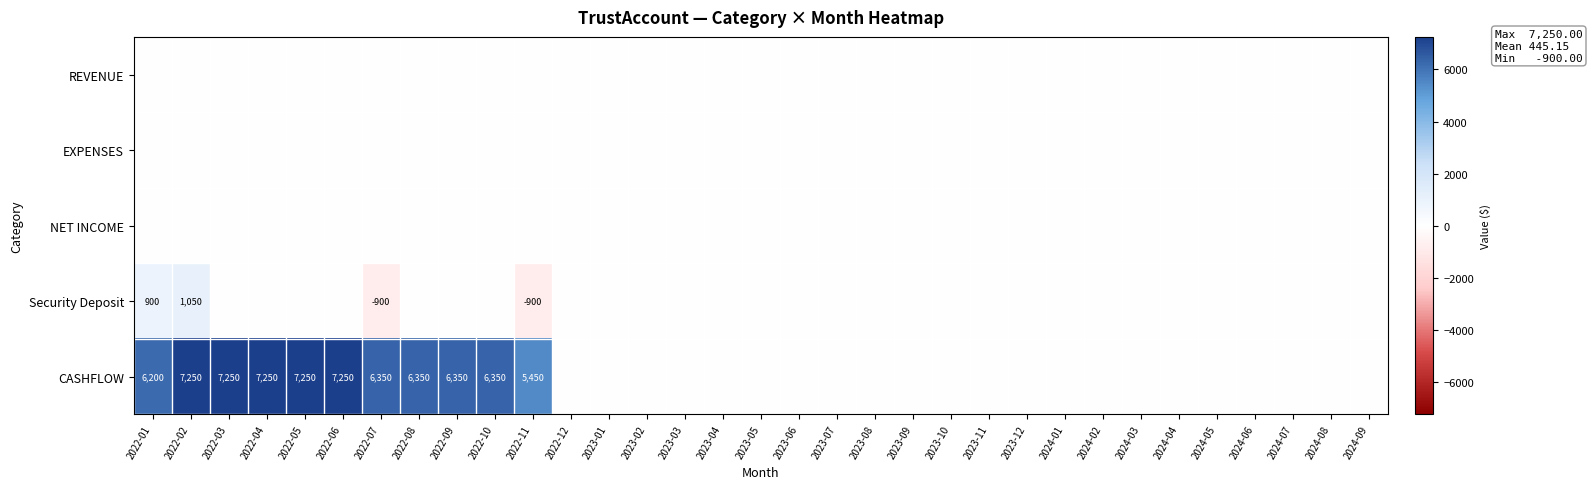

The CASHFLOW series shows 6350 at 2022-10. True or false?

True